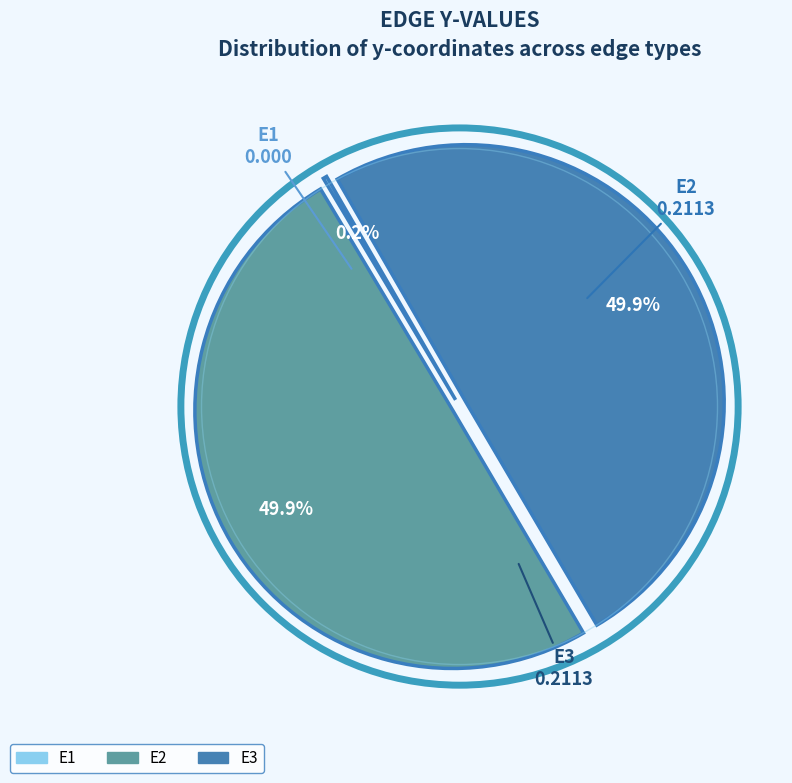

To the nearest percent, what is the difference between the largest and smallest slice percentages?

50%